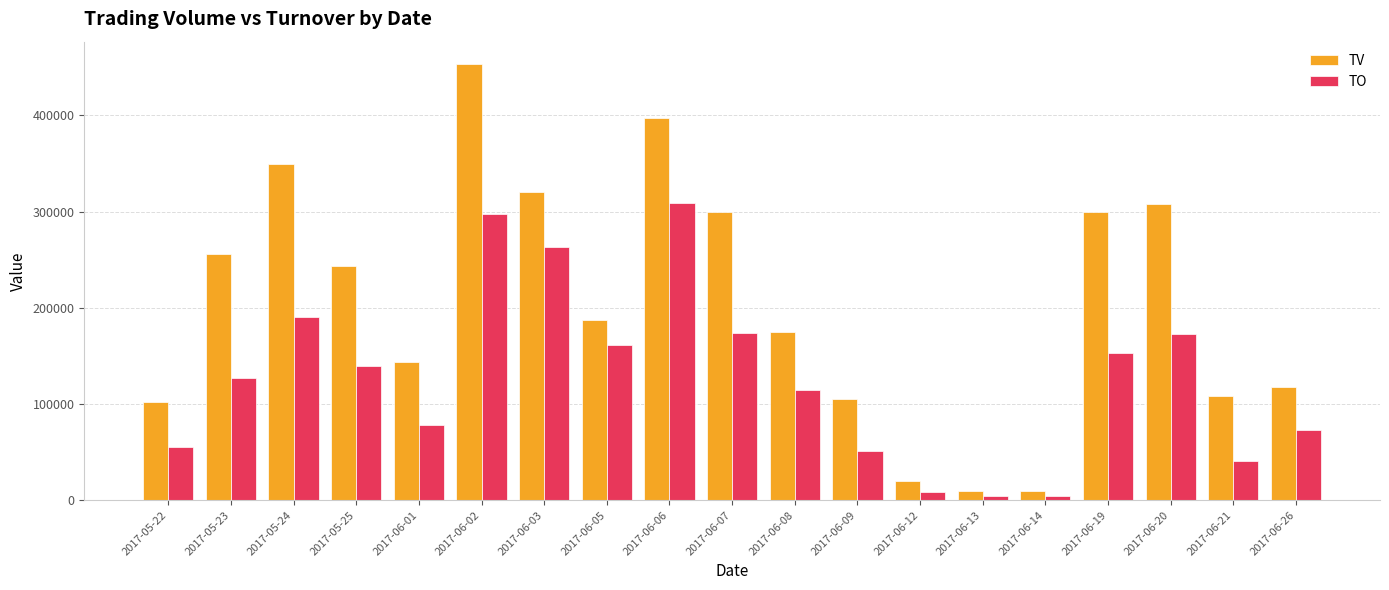

Does the chart contain any negative values?

No